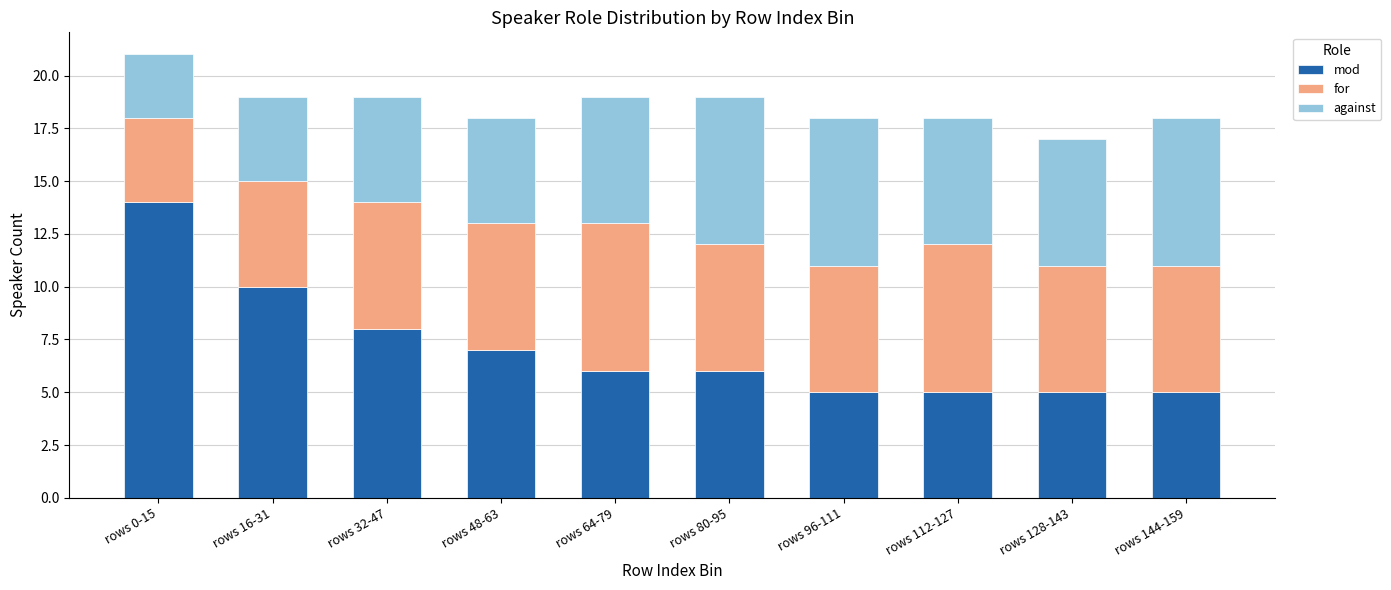

What is the difference between the second highest and minimum values in the mod series?

5